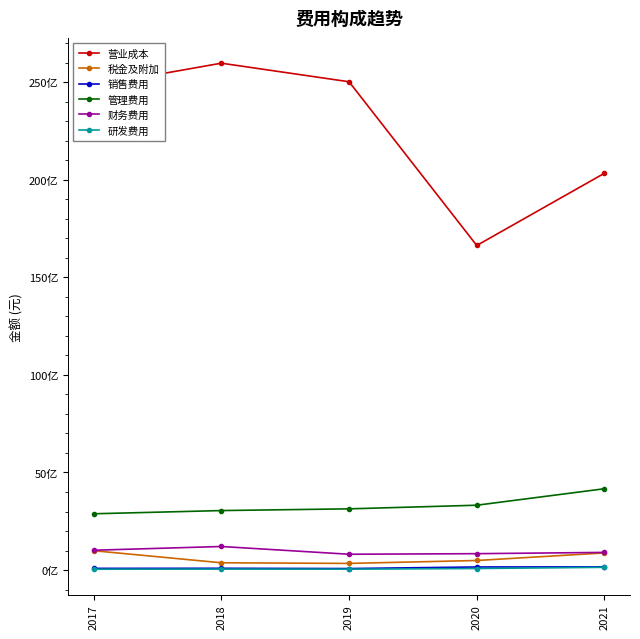

Which series has the largest range (max minus min)?

营业成本